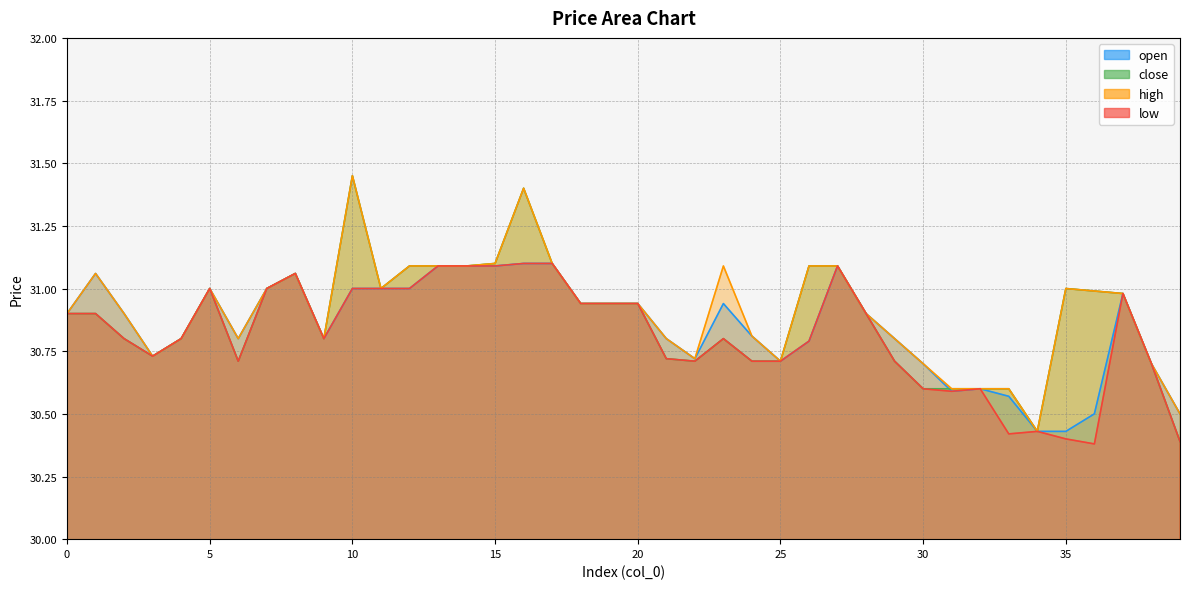

Is it true that open equals 11.4 at 27?

False